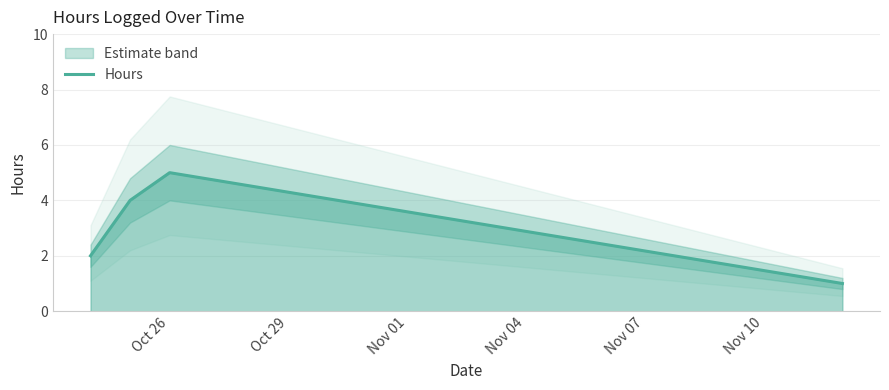

What is the highest value of the Hours series?

5